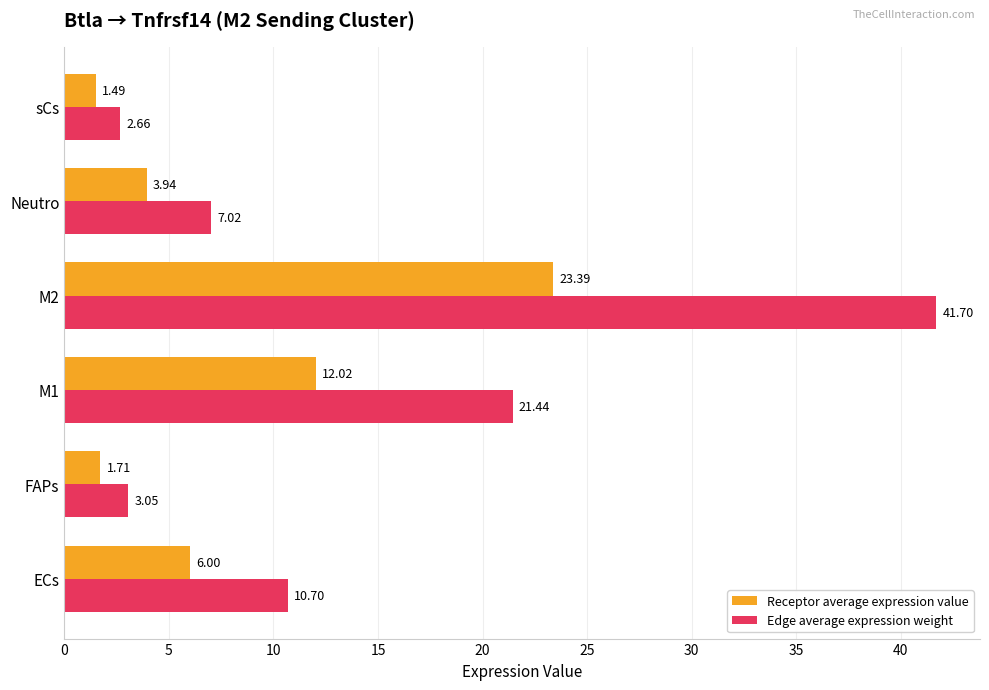

At Neutro, list the series in order from largest to smallest.

Edge average expression weight, Receptor average expression value